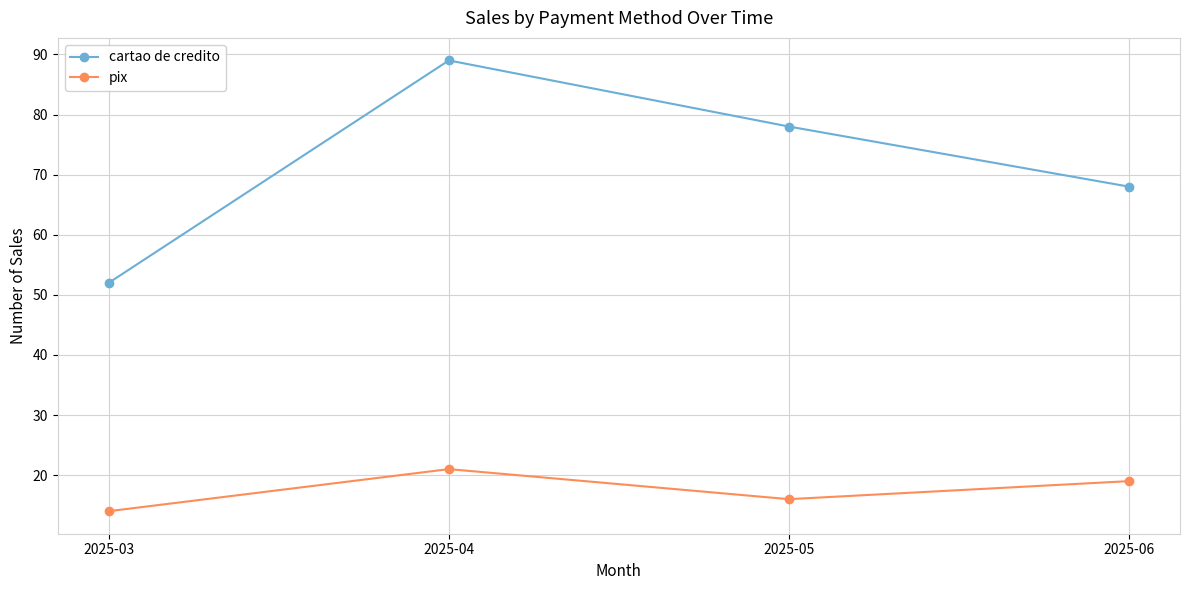

How many data points in pix are less than 19?

2